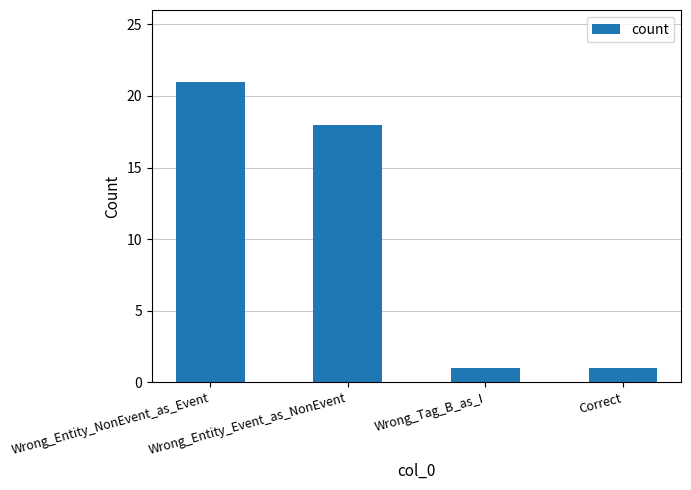

Count the number of categories in the chart.

4